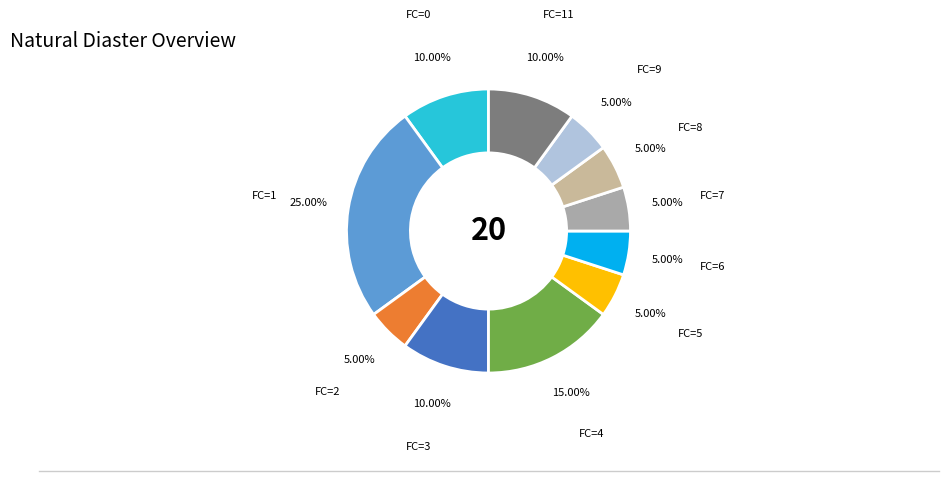

Is there a majority slice in this chart?

No